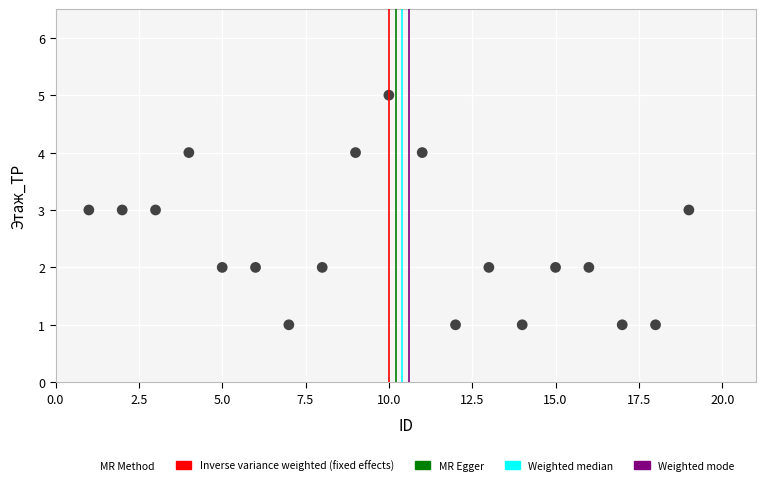

What is the range of Y values (max minus min)?

4